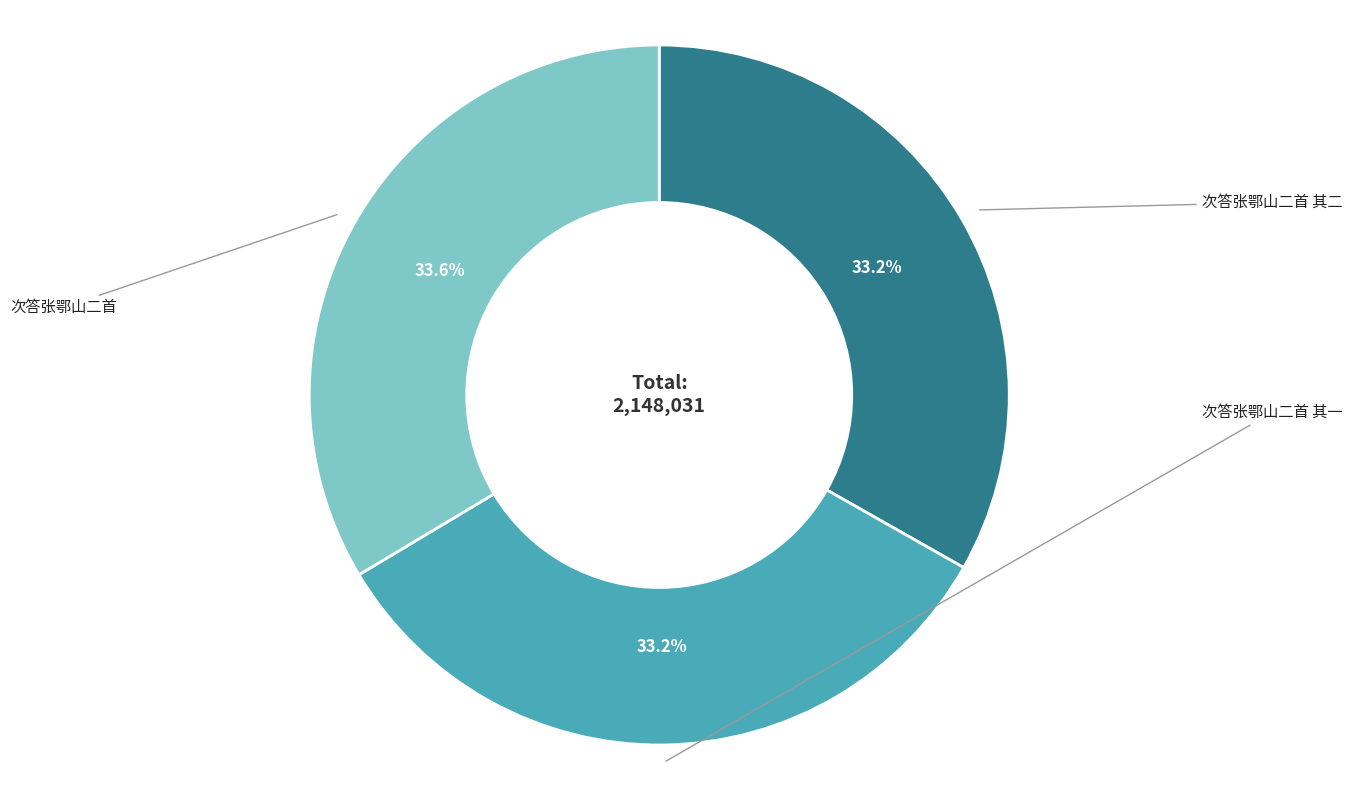

Is there any slice that represents more than half of the pie?

No